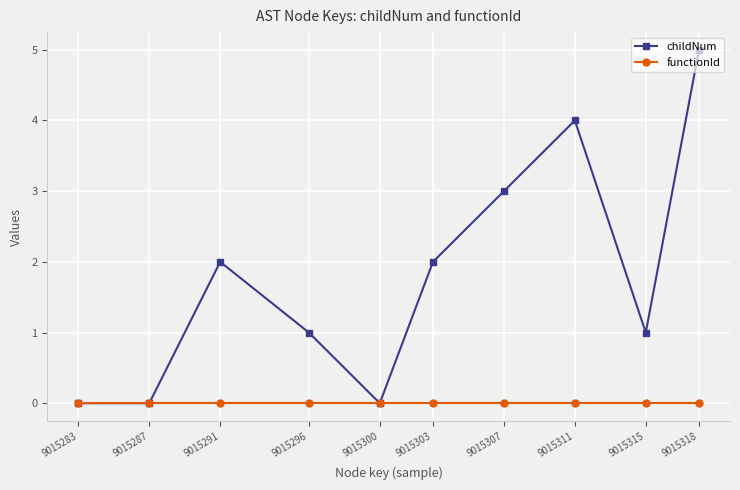

How many distinct data groups are displayed?

2